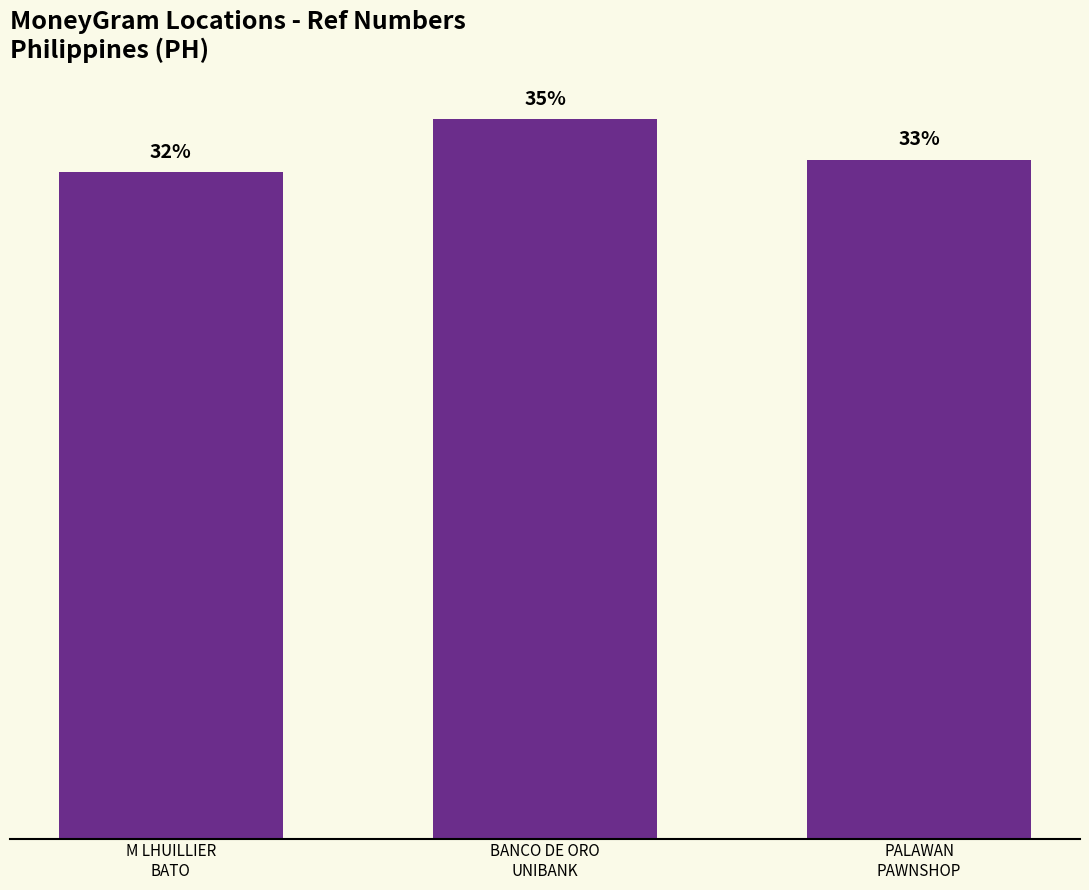

Does the chart contain any negative values?

No